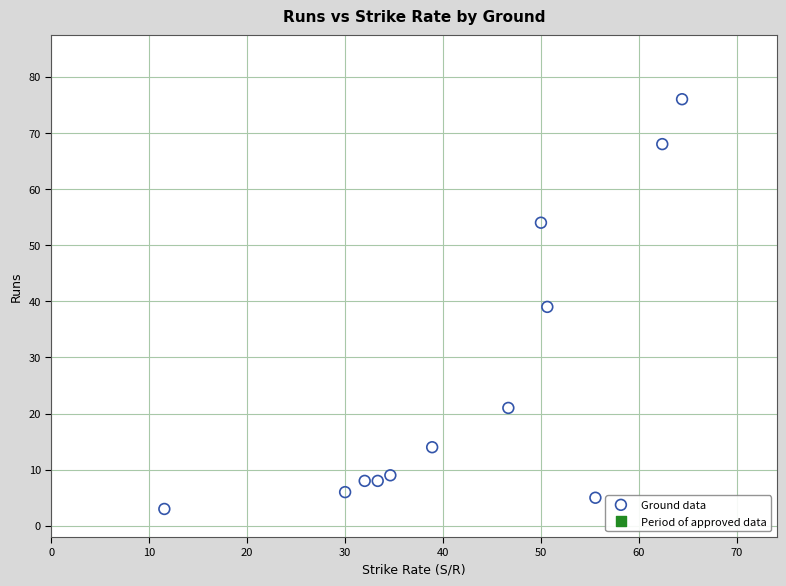

Count the number of points in this scatter plot.

12